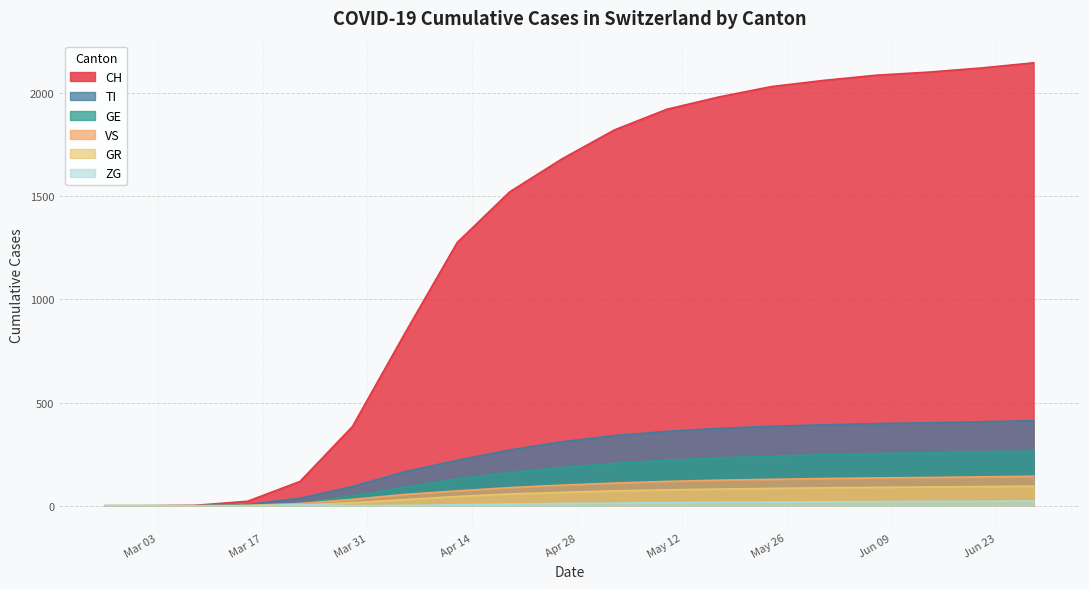

True or false: TI and CH intersect in this chart.

False